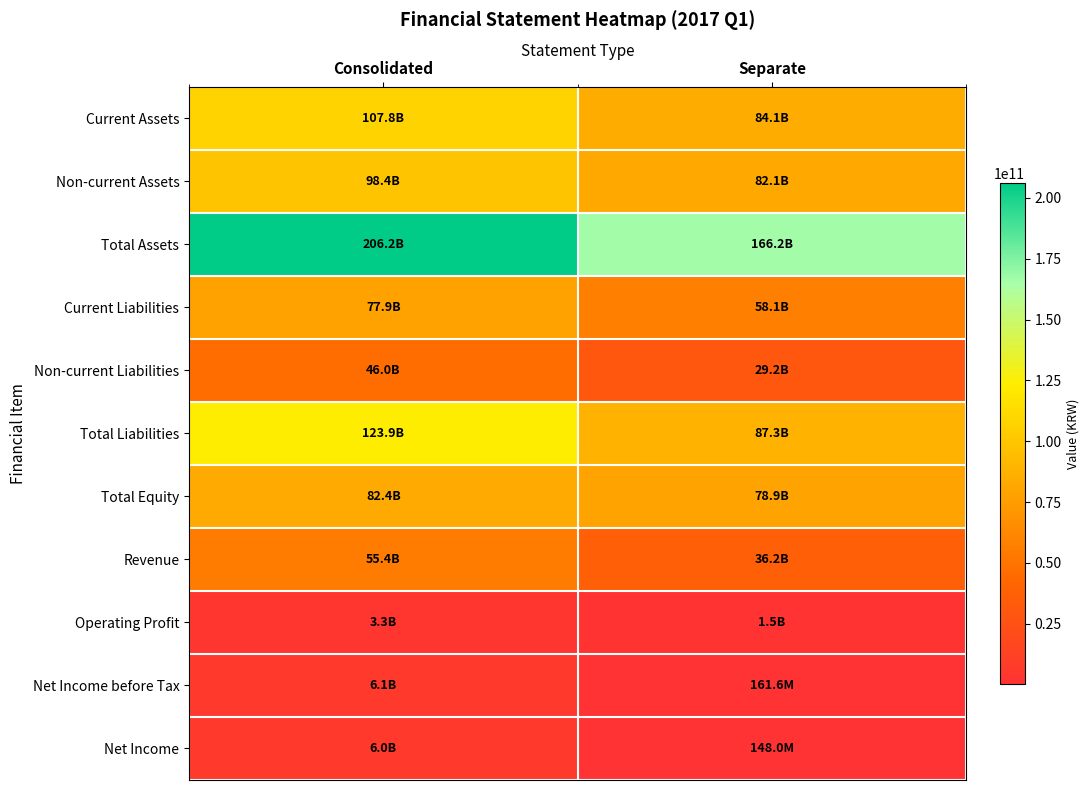

At which category does the chart reach its peak across all series?

Consolidated